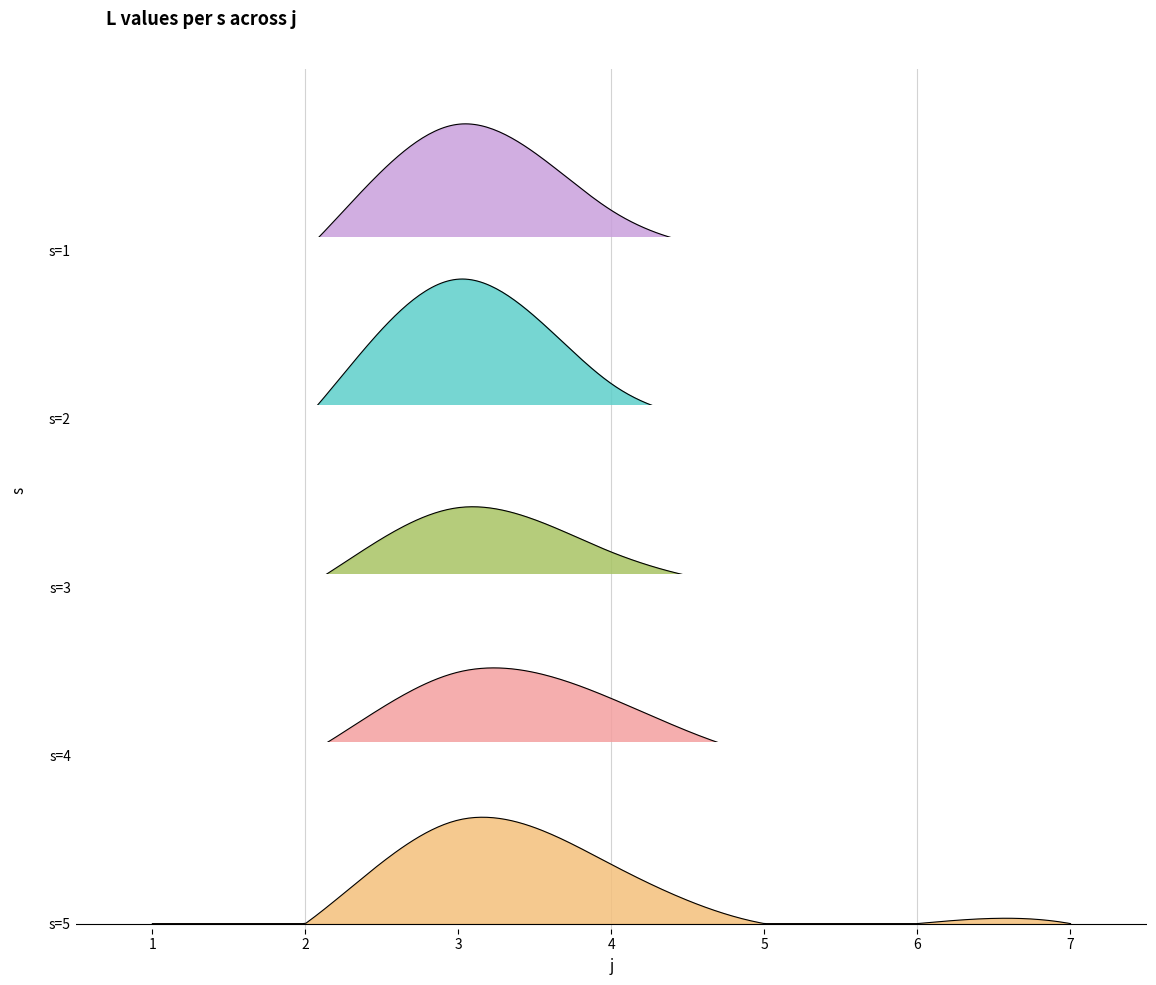

Rank the series by their maximum value, from highest to lowest.

s=2, s=1, s=5, s=4, s=3